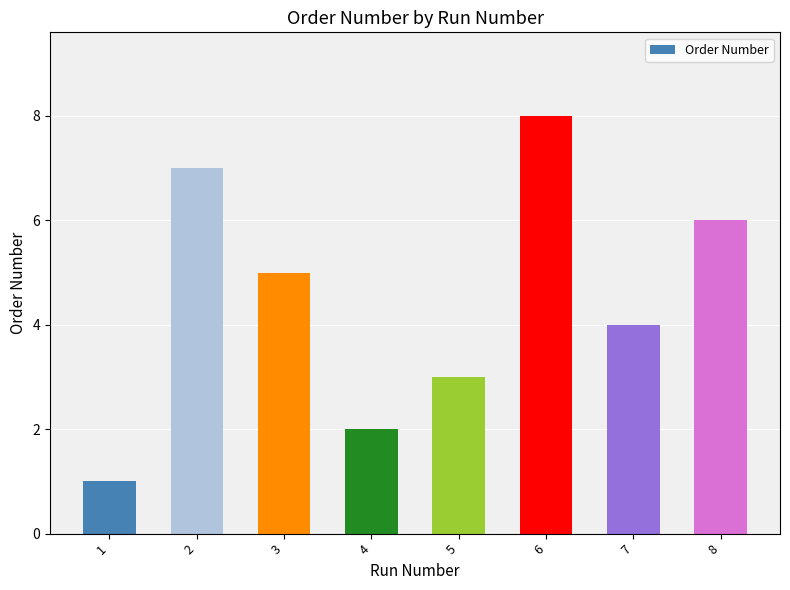

What is the change in value from 3 to 7?

-1